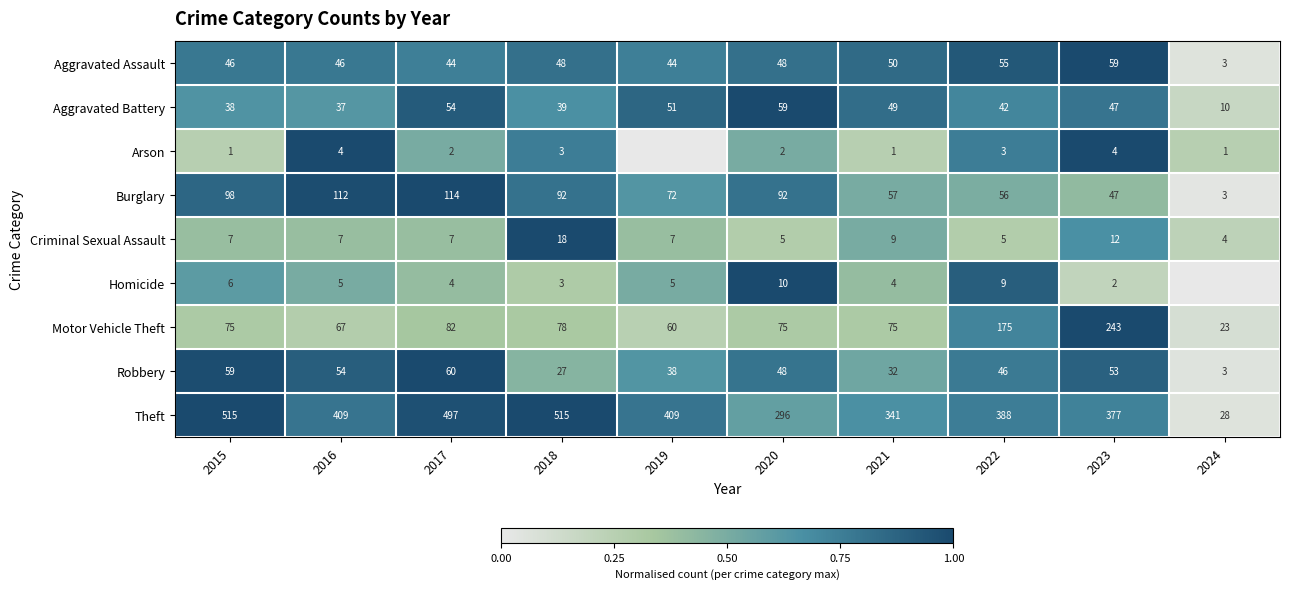

What is the average value of the Criminal Sexual Assault series?

8